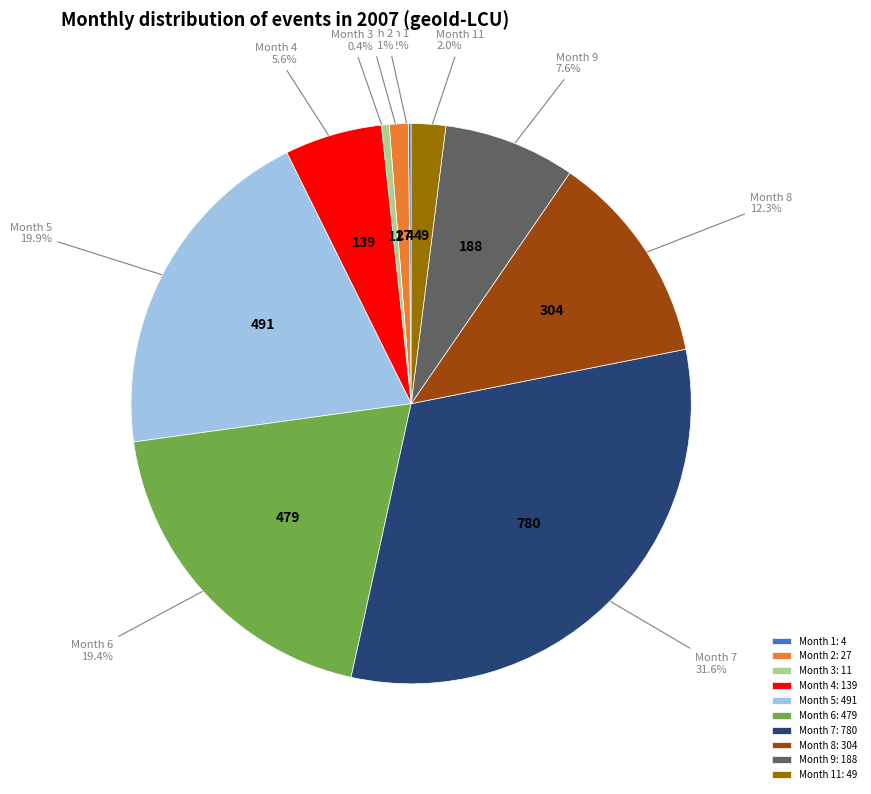

How much of the chart is everything except Month 8: 304?

87.7%